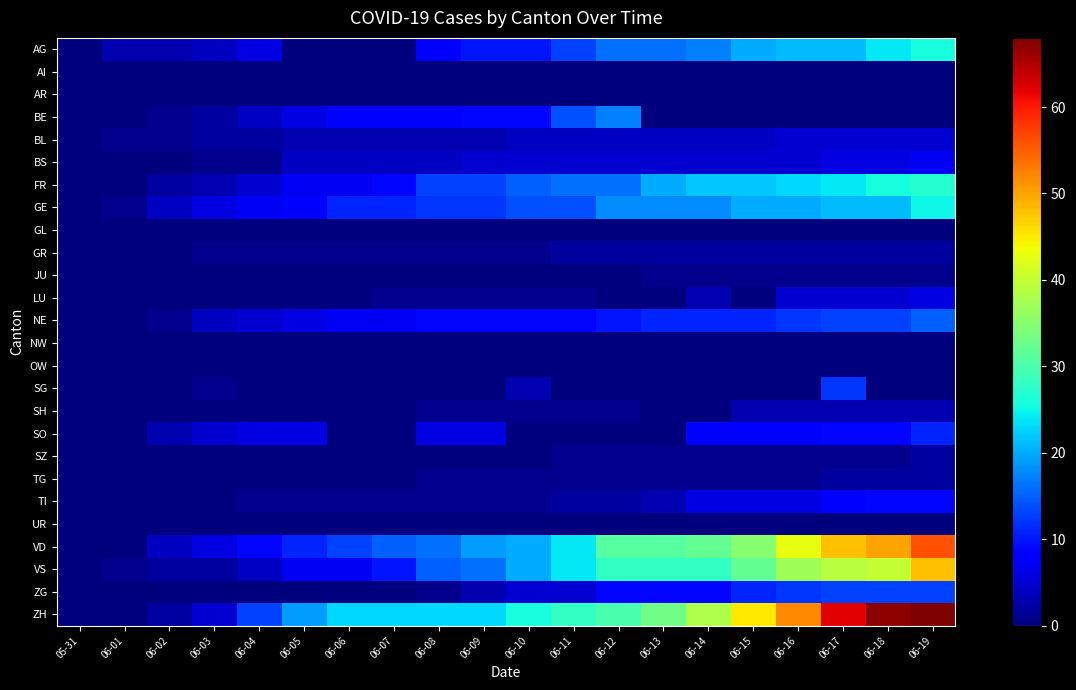

Which series has the largest range (max minus min)?

ZH